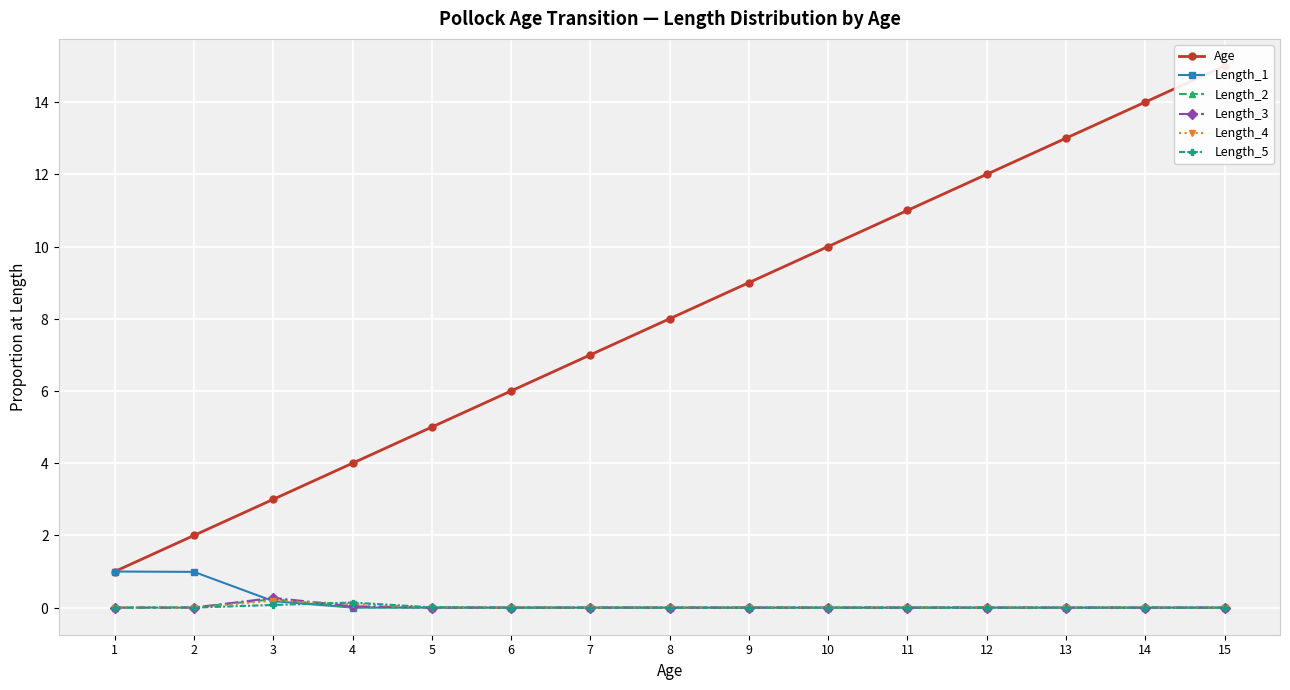

At 14, list the series in order from largest to smallest.

Age, Length_5, Length_4, Length_3, Length_2, Length_1